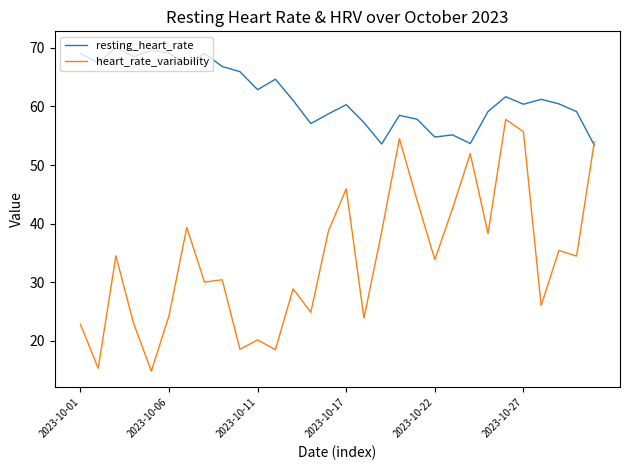

What is the highest value of the resting_heart_rate series?

70.1